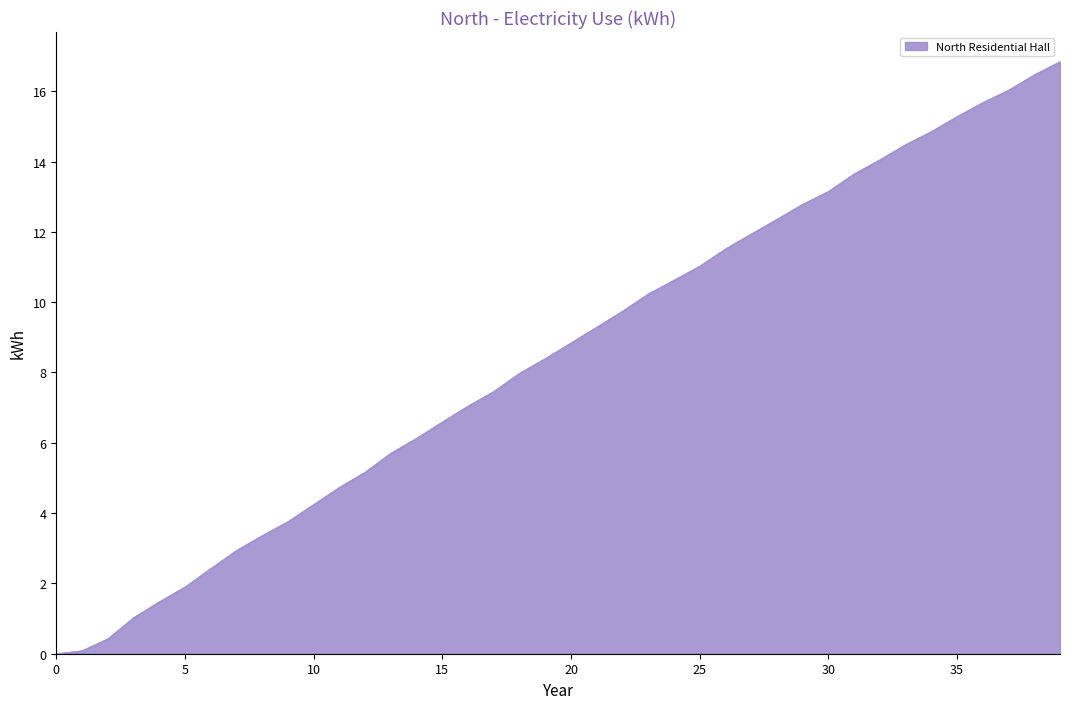

How many lines are shown in the chart?

1